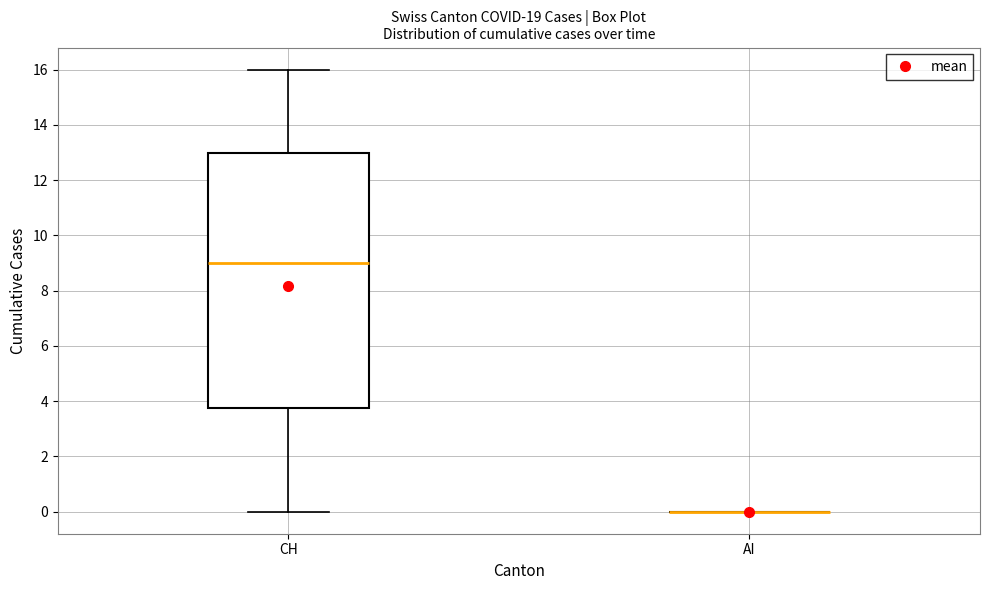

Which box is the tallest, from its lower edge to its upper edge?

CH